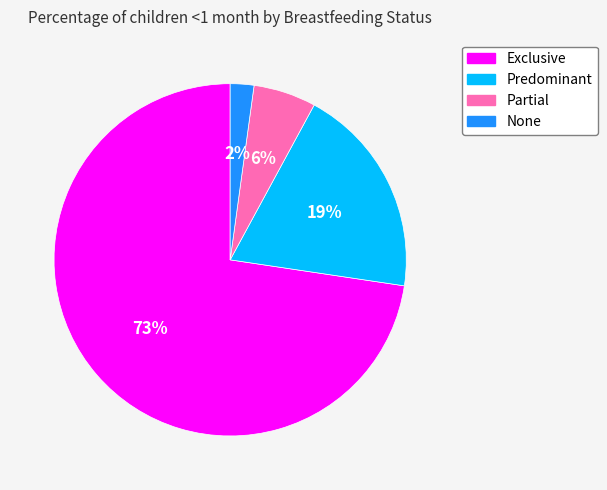

What percentage is the None slice, to the nearest percent?

2%